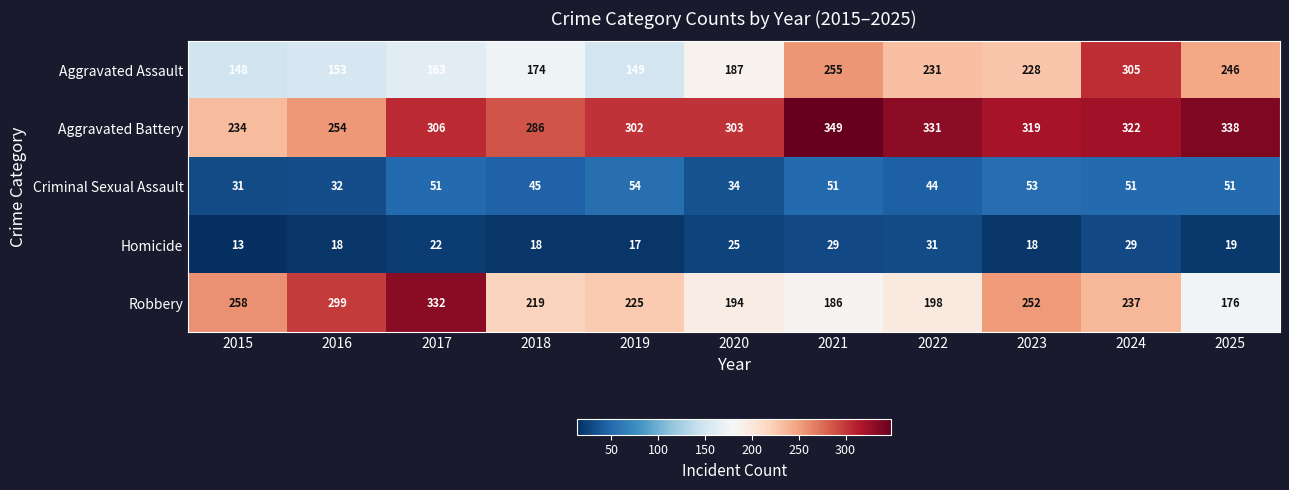

Where is Homicide nearest to the value 22?

2017